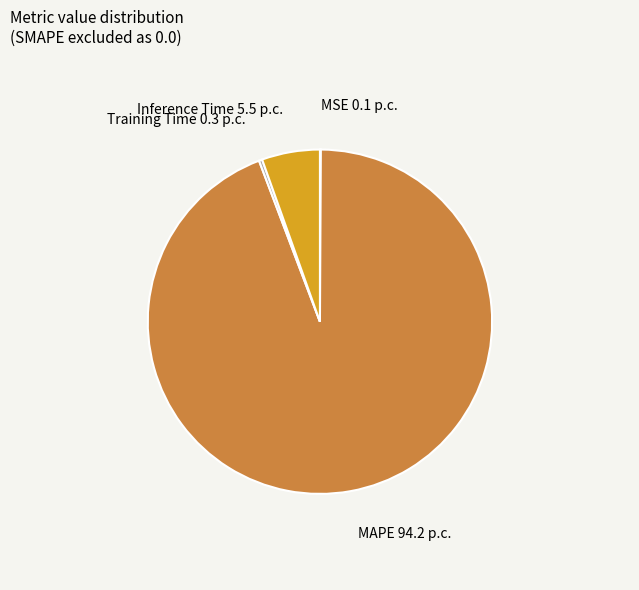

Is there any slice that represents more than half of the pie?

Yes